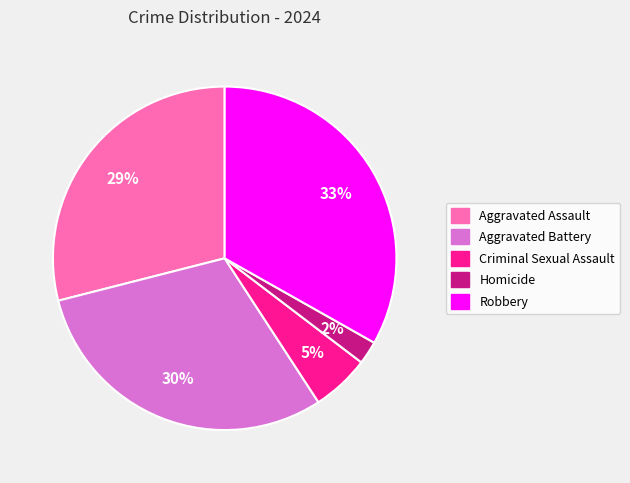

What percentage is the Aggravated Battery slice, to the nearest percent?

30%